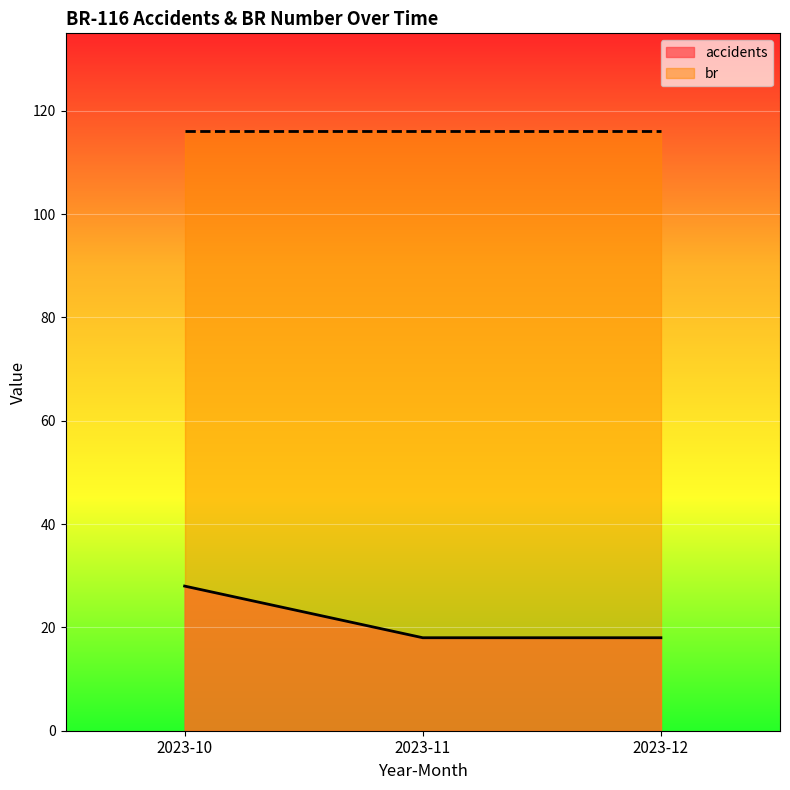

Approximately how many times larger is the value at 2023-10 compared to 2023-12?

1.6